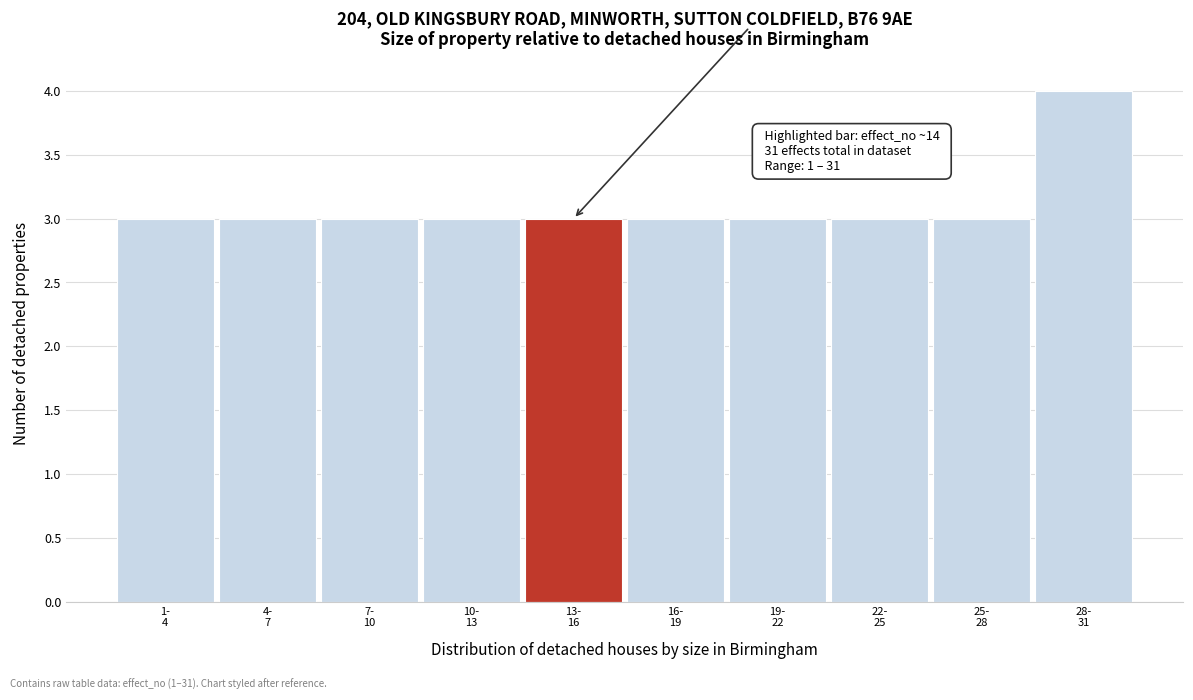

Reading left to right, what are all the values shown in this chart?

3	3	3	3	3	3	3	3	3	4